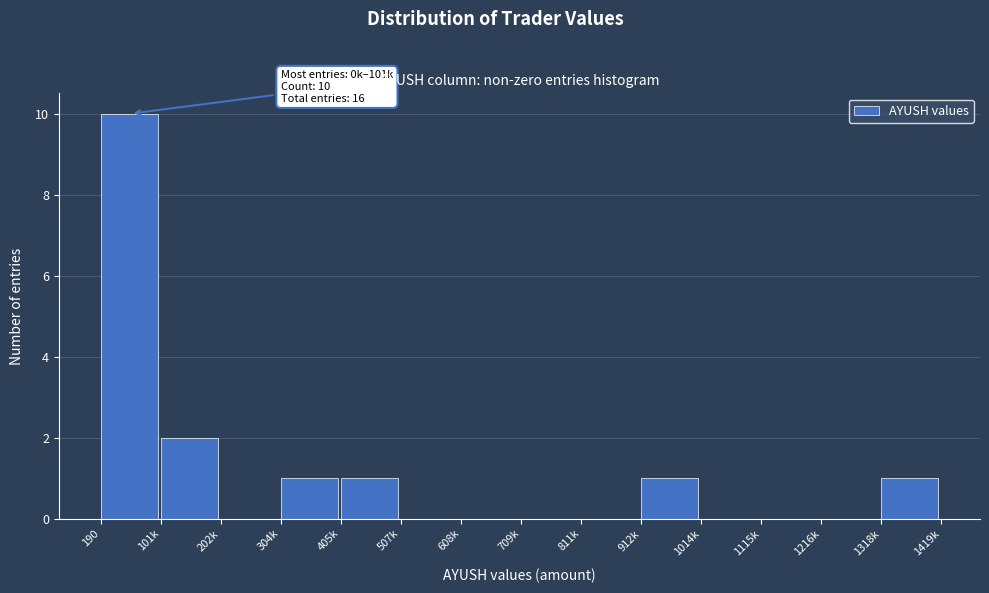

Reading right to left, list all the values displayed in this chart.

1318k=1	1216k=0	1115k=0	1014k=0	912k=1	811k=0	709k=0	608k=0	507k=0	405k=1	304k=1	202k=0	101k=2	190=10